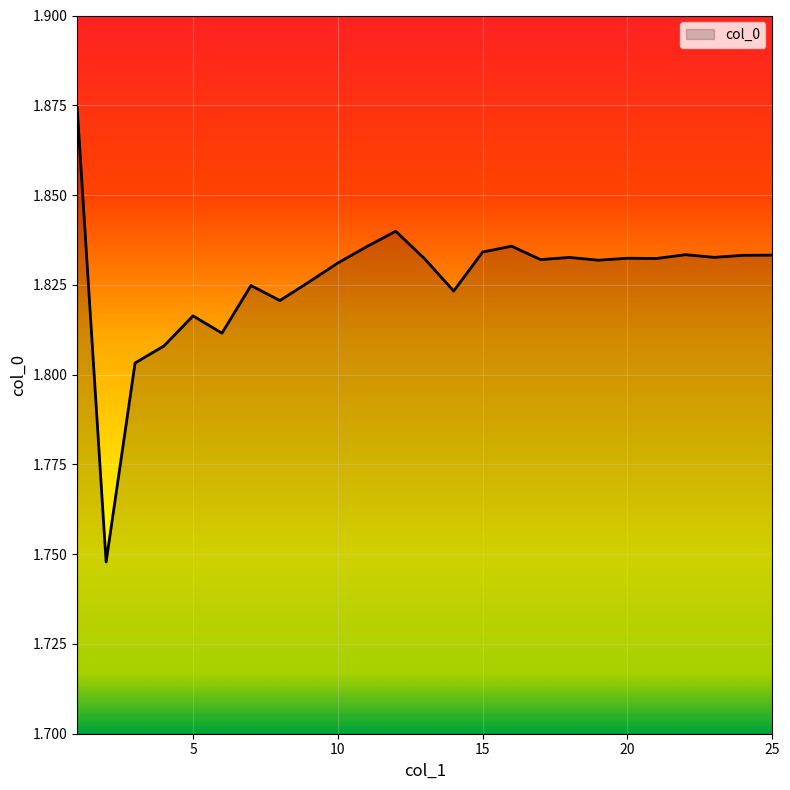

True or false: there are more than 0 points higher than both neighbors.

True